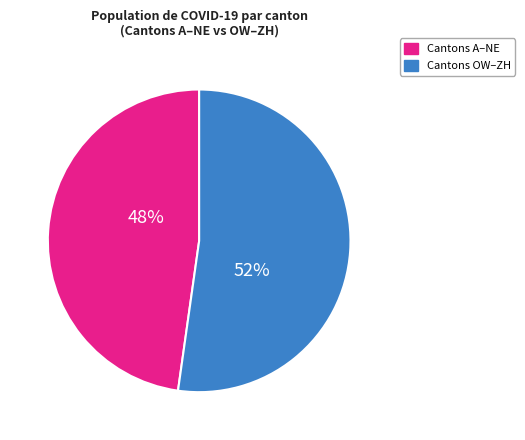

To the nearest percent, what is the difference between the largest and smallest slice percentages?

4%